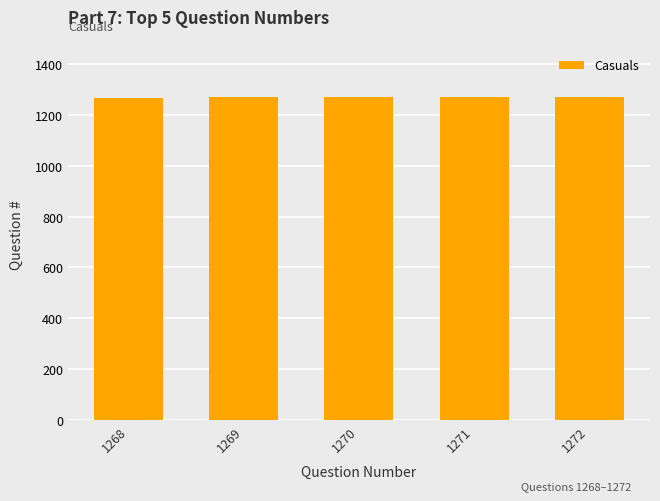

What is the ratio of the value at 1268 to the value at 1269?

1.0